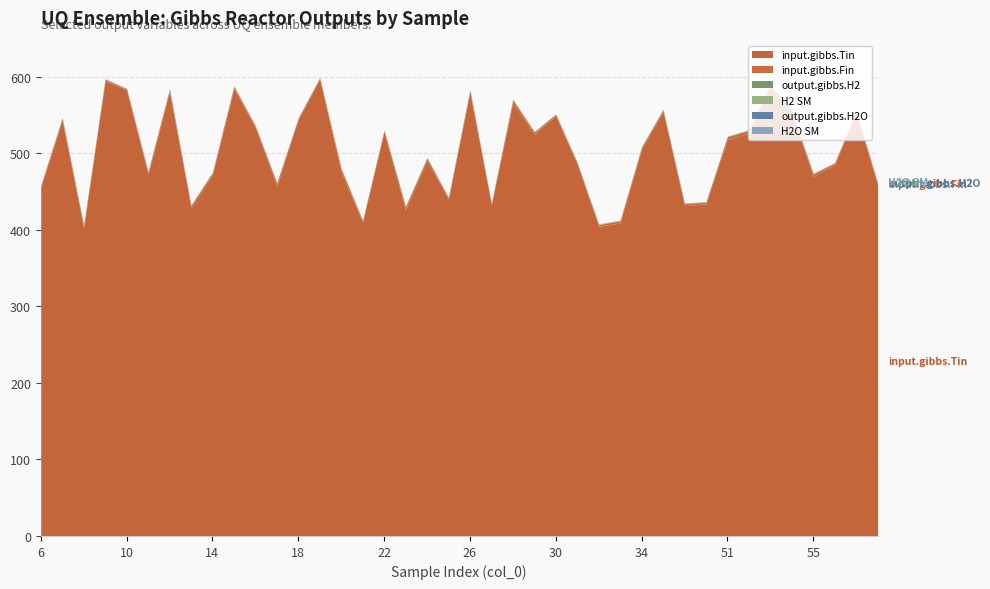

Which category has the lowest value across all series?

51